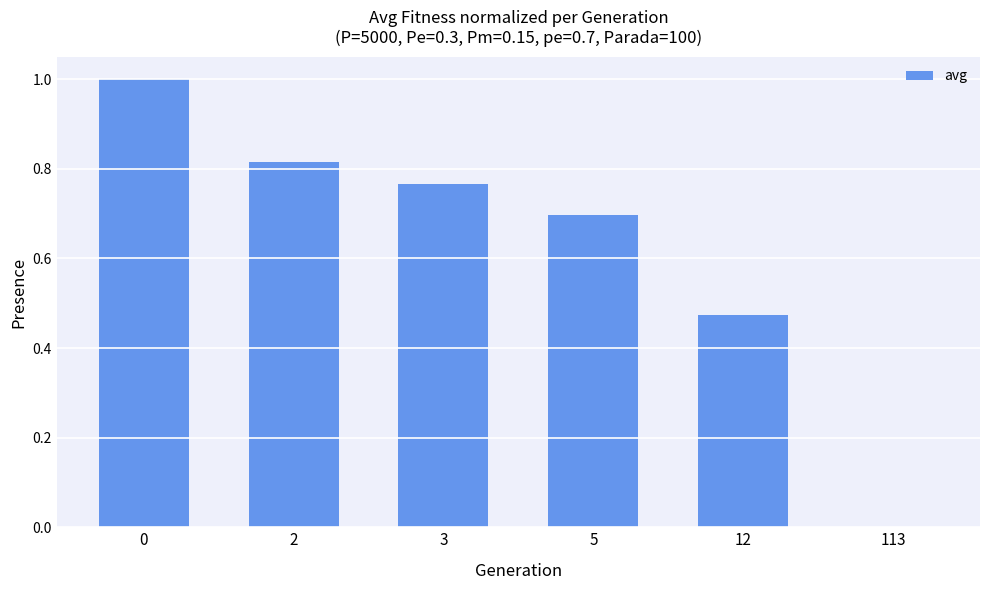

The chart shows a value of 1.2 at 3. True or false?

False